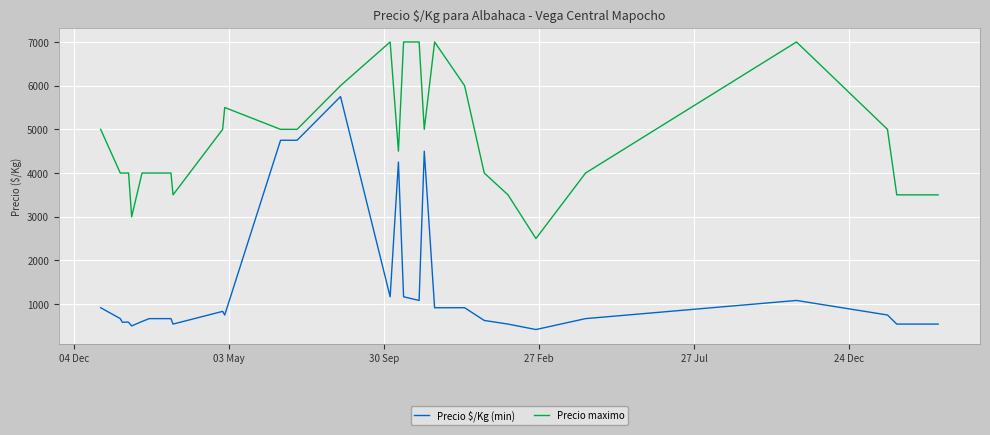

List the series in order of their overall mean, highest first.

Precio maximo, Precio $/Kg (min)